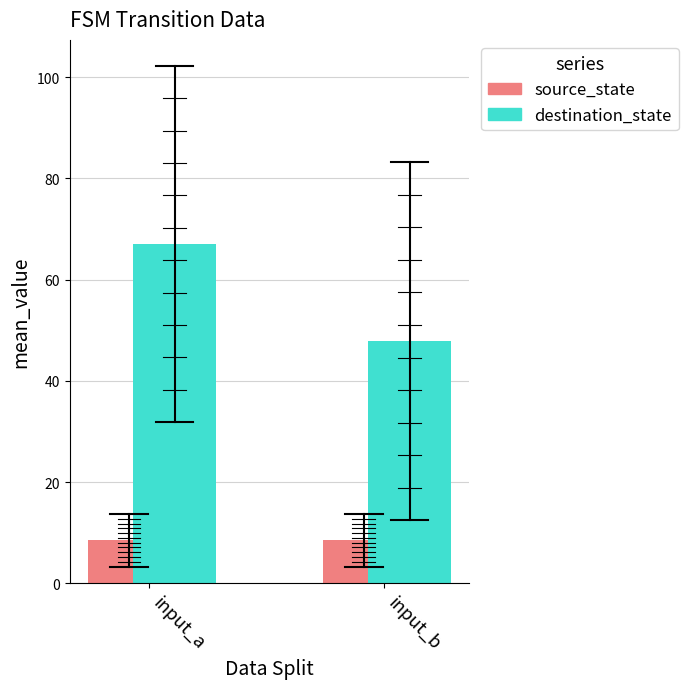

Are the bars grouped side by side (vs. stacked)?

Yes